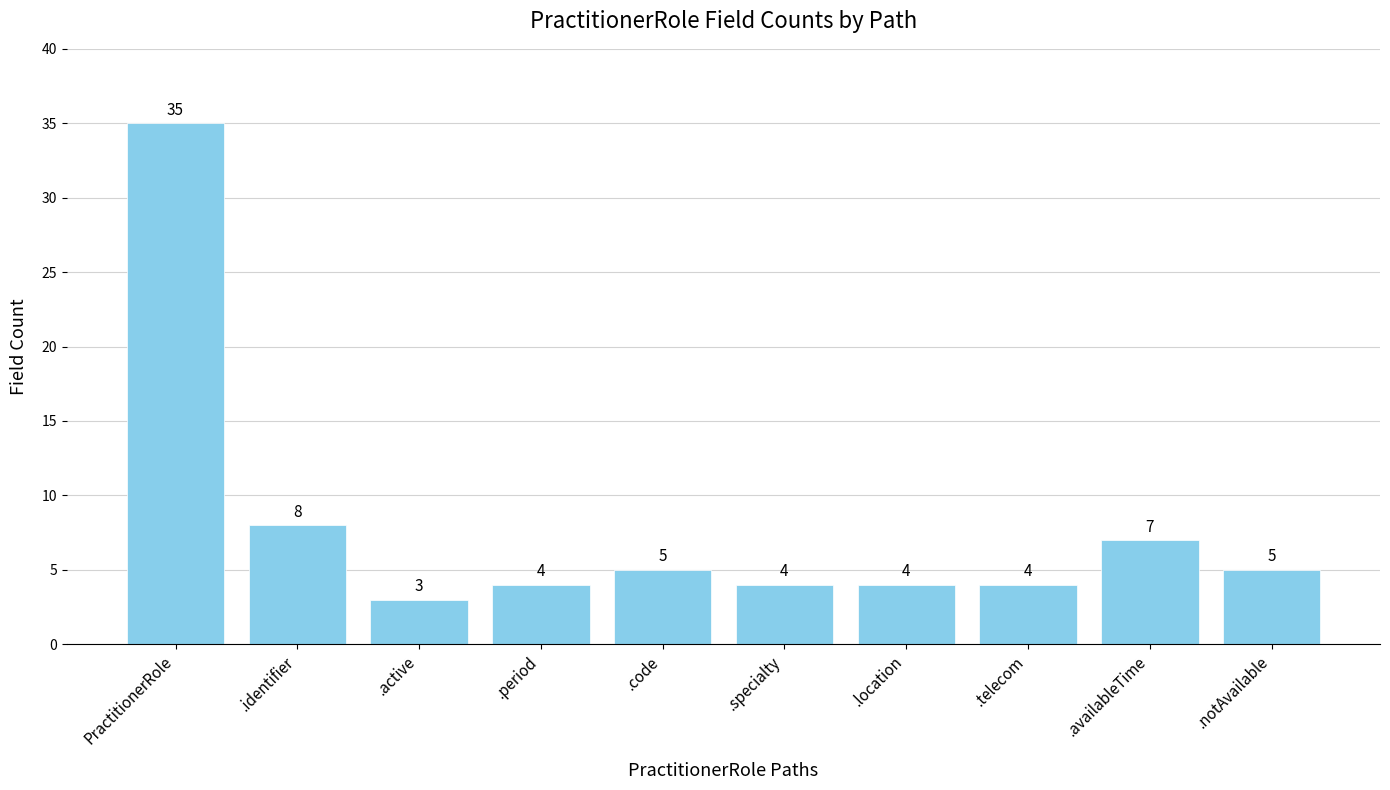

Count the number of categories in the chart.

10